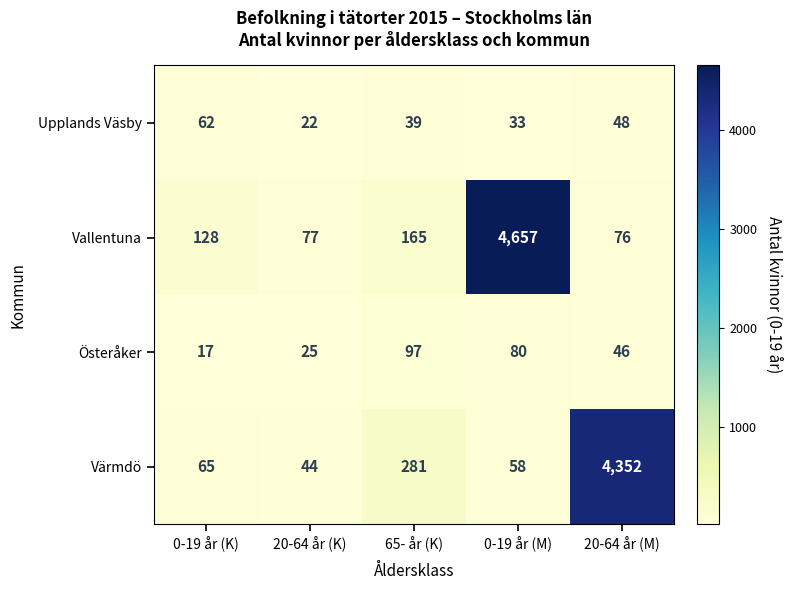

What is the greatest value displayed?

4657